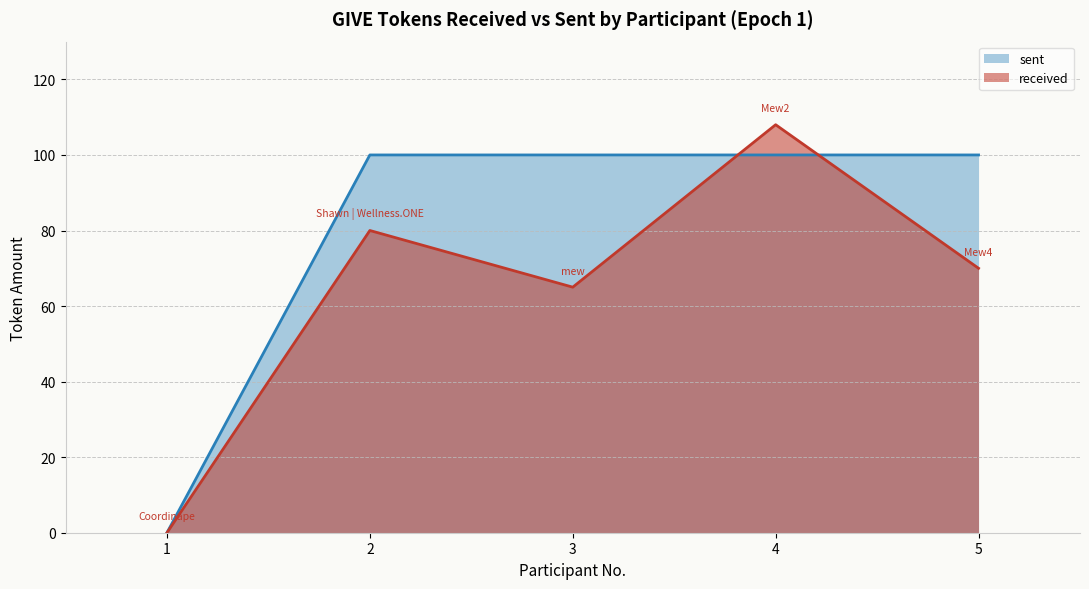

At which label is received closest to 54?

3